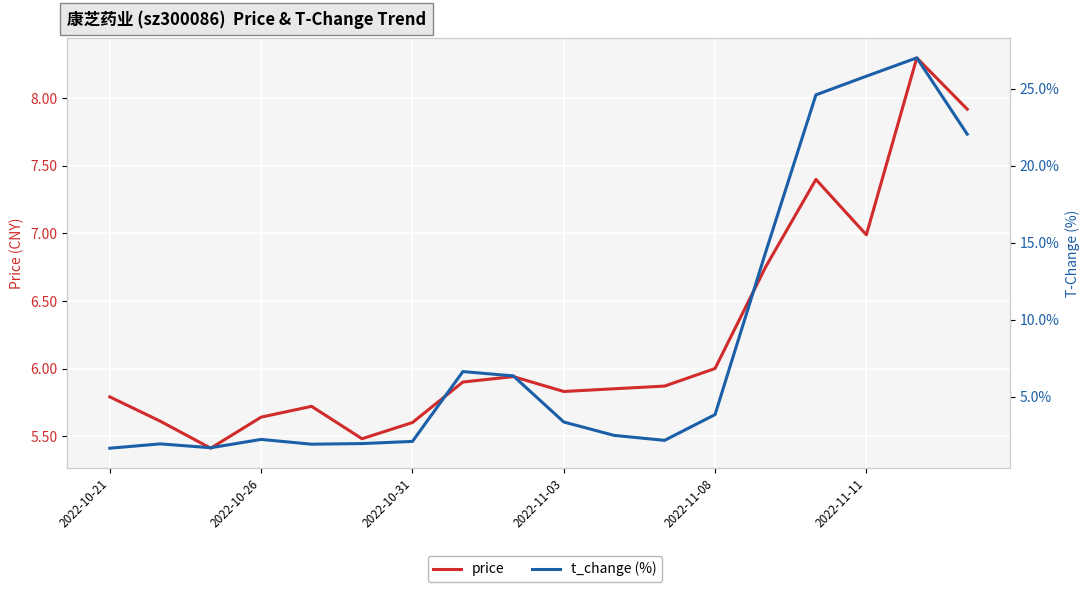

Rank the series by their maximum value, from lowest to highest.

price, t_change (%)